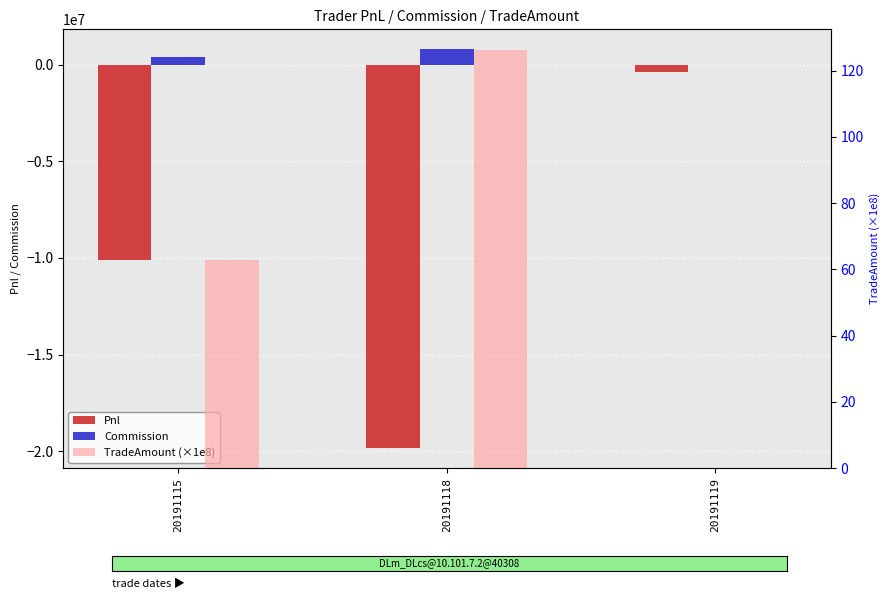

What is the smallest value displayed?

-19845441.6